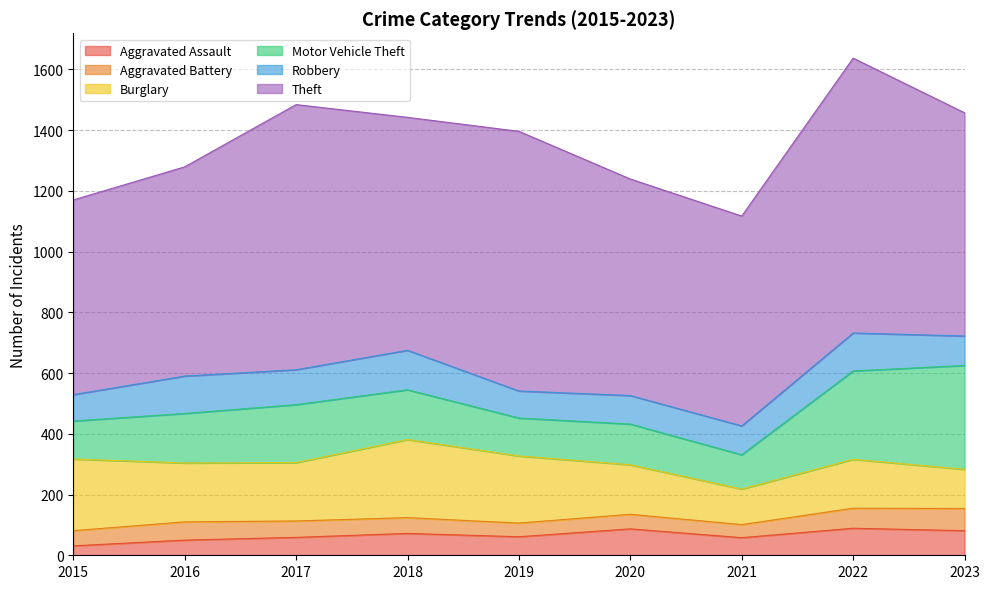

True or false: Aggravated Assault and Motor Vehicle Theft intersect in this chart.

False